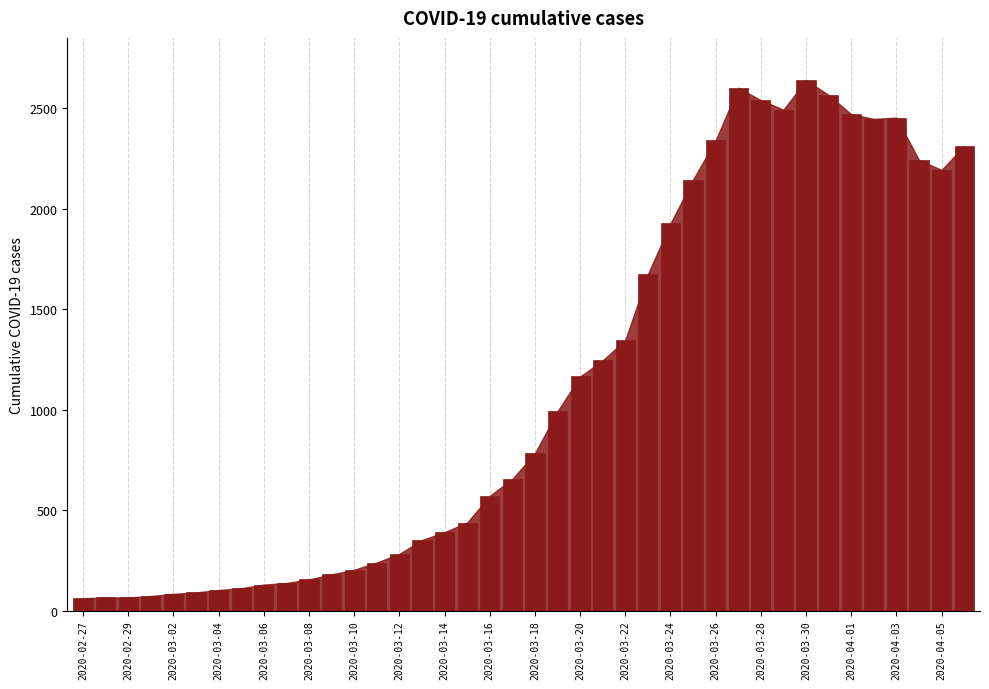

What is the smallest value displayed?

61